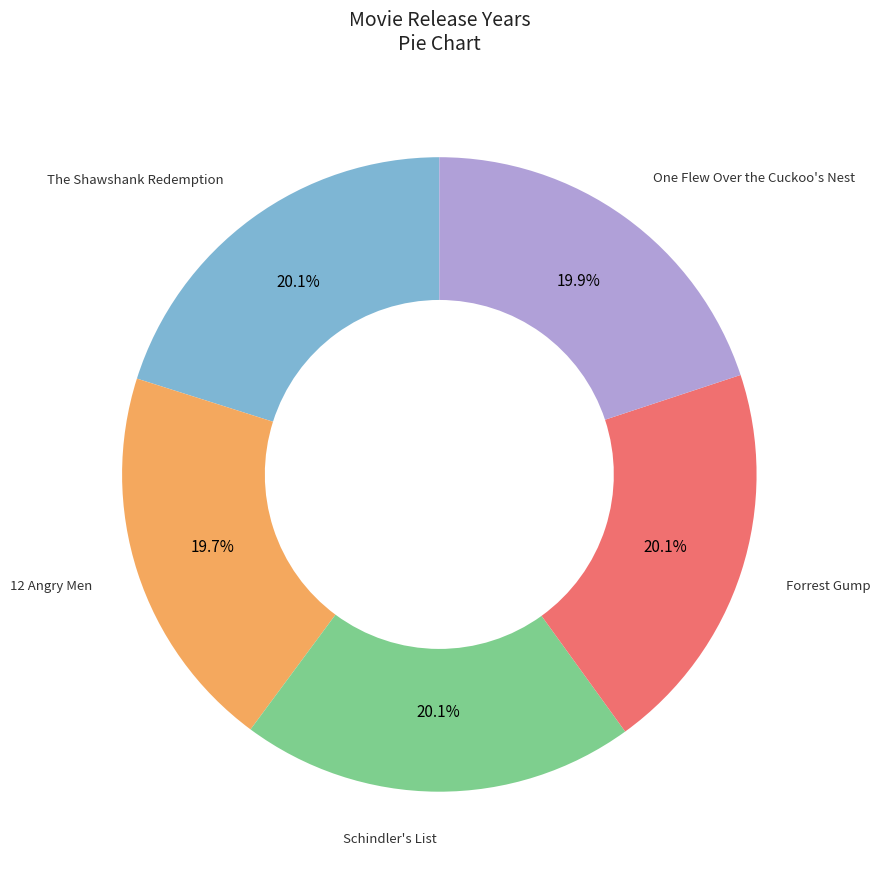

Is there any slice that represents more than half of the pie?

No